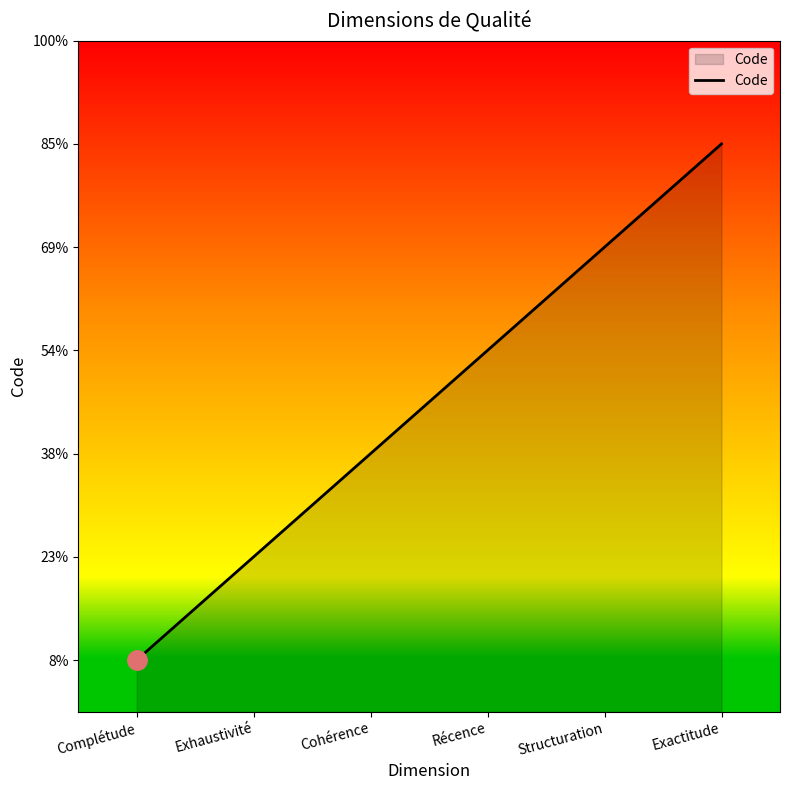

Which category has the lowest value across all series?

Complétude